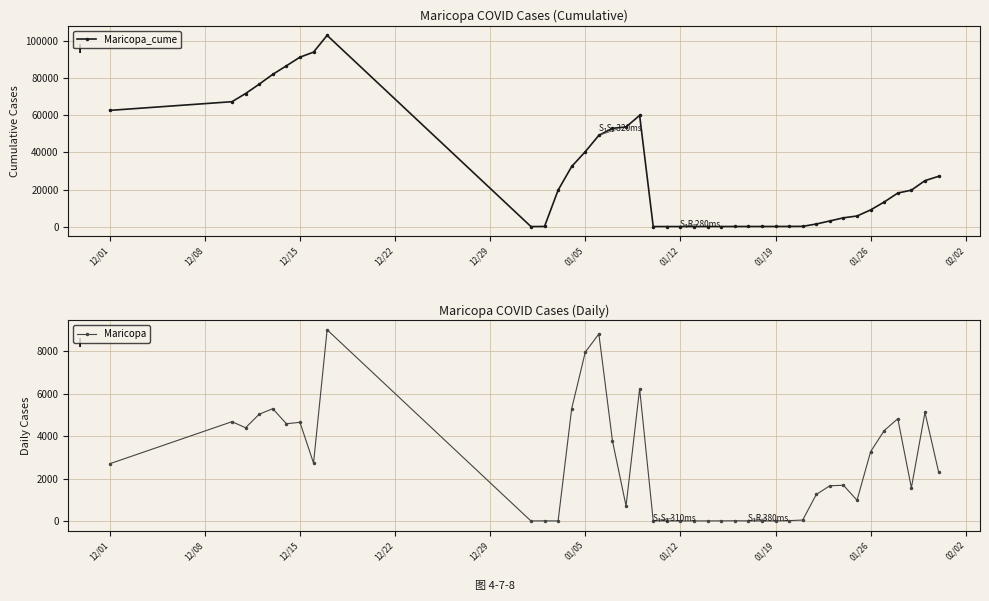

What is the maximum value for Maricopa_cume?

103020